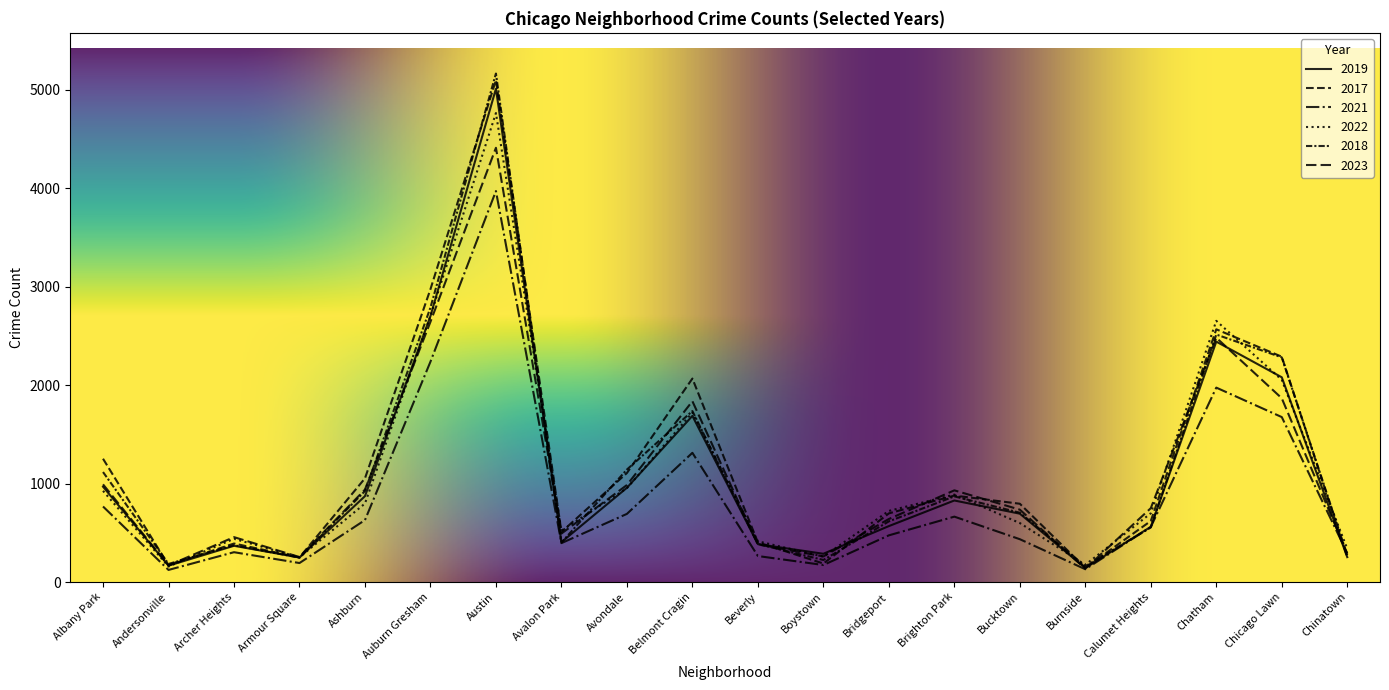

Where is the first local minimum for 2021?

Andersonville